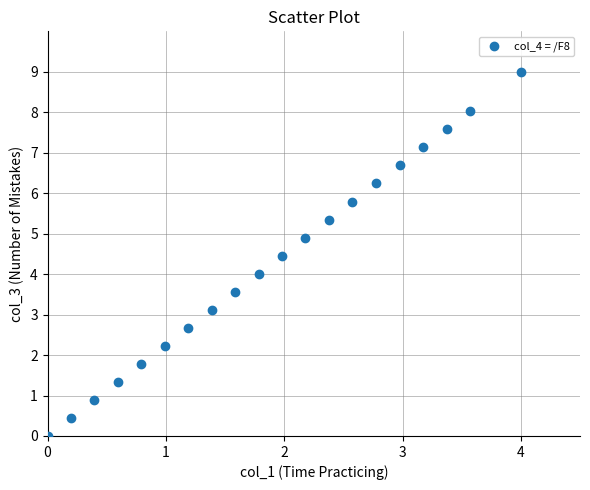

What is the range of Y values (max minus min)?

9.0